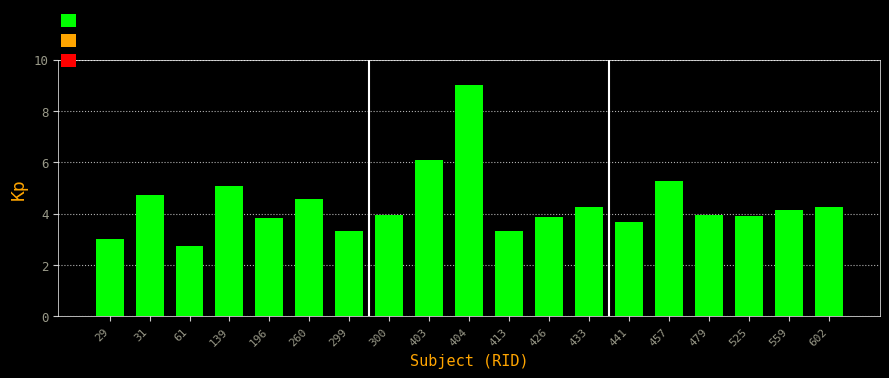

What is the value of the 15th bar from the left?

5.3